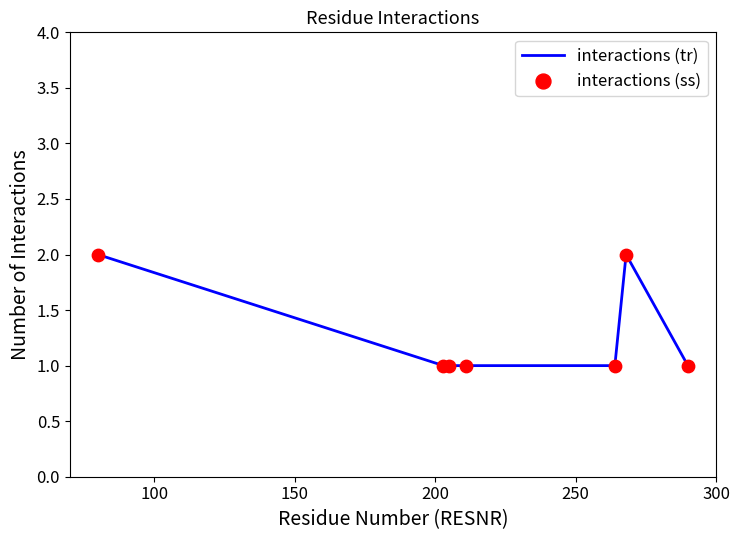

What is the sum of all values?

9